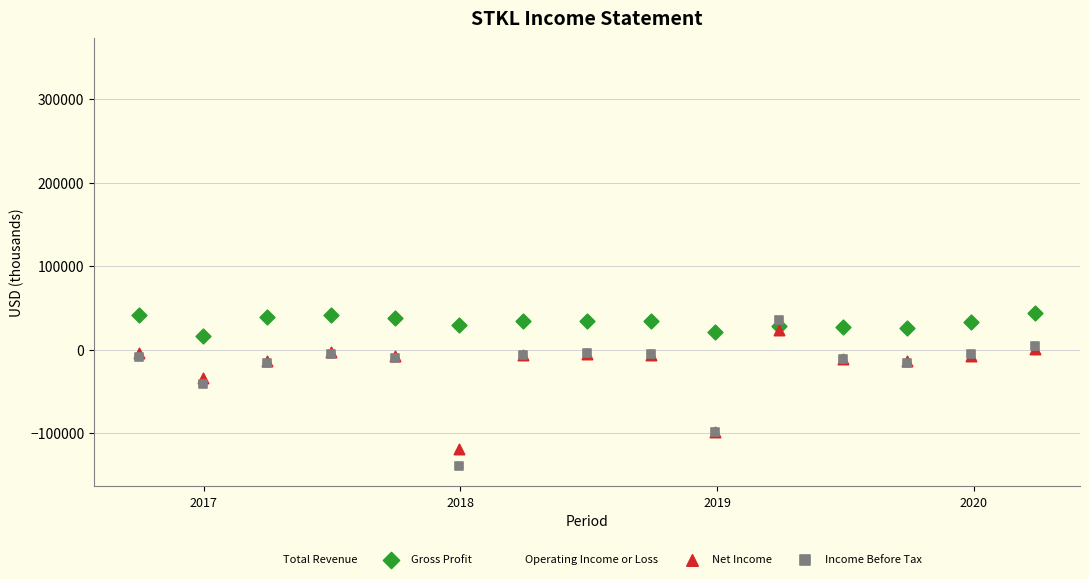

Which series reaches the maximum Y coordinate?

Total Revenue